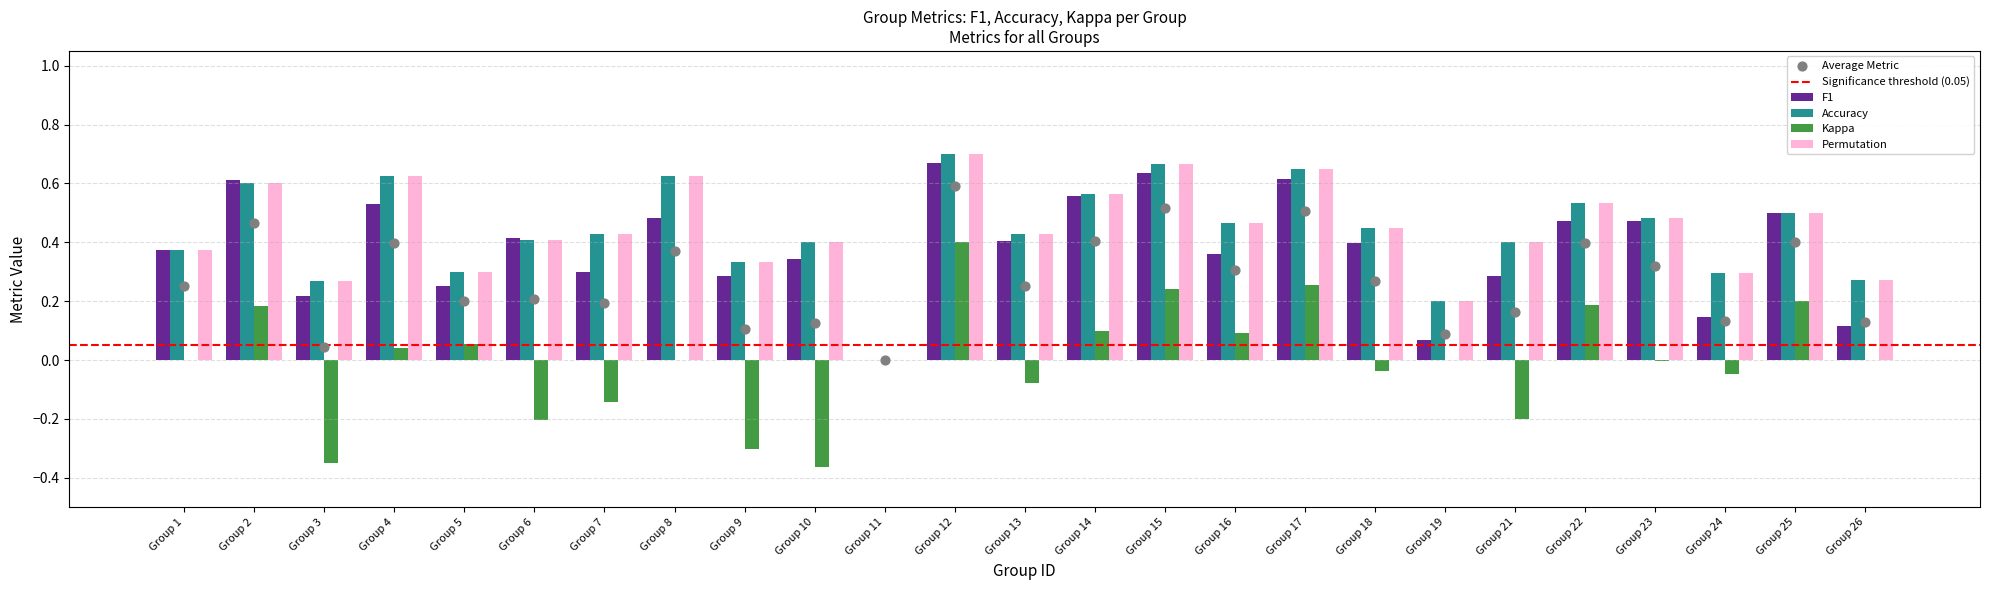

Which series contains the highest Y value?

accuracy